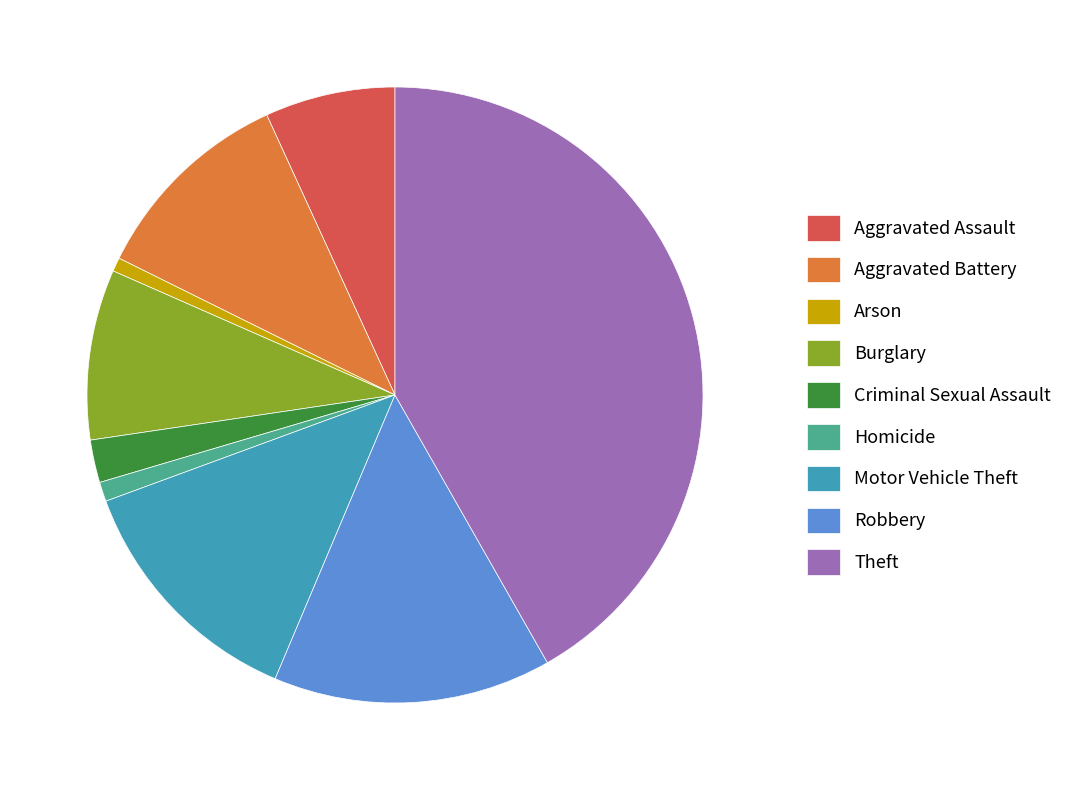

Which has a higher value, Motor Vehicle Theft or Aggravated Battery?

Motor Vehicle Theft